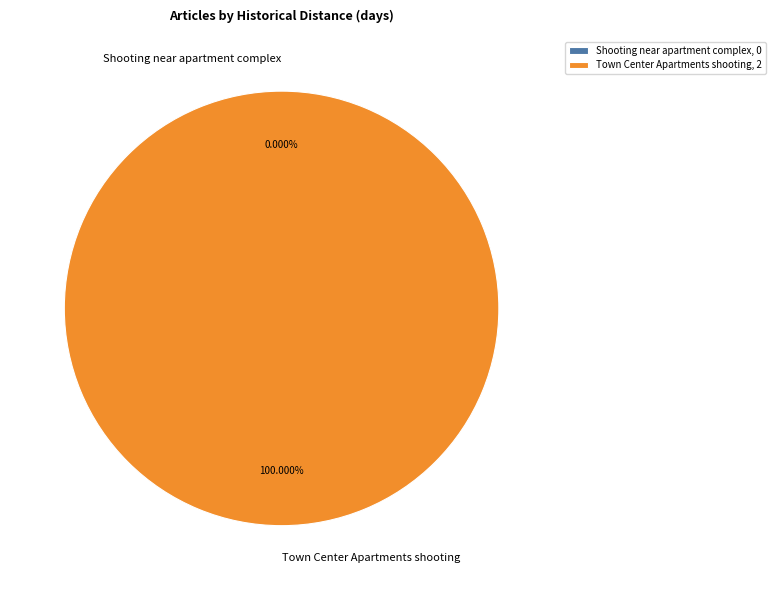

What is the smallest slice in the pie chart?

Shooting near apartment complex